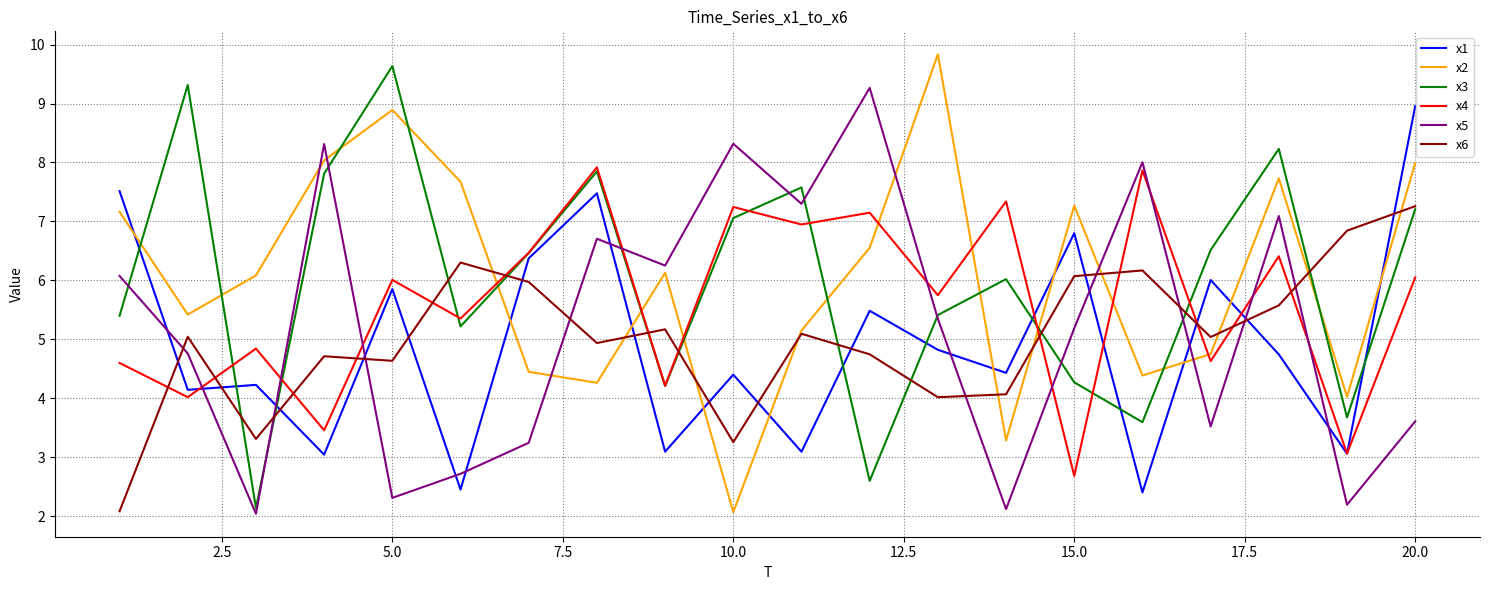

True or false: x5 and x1 intersect in this chart.

True